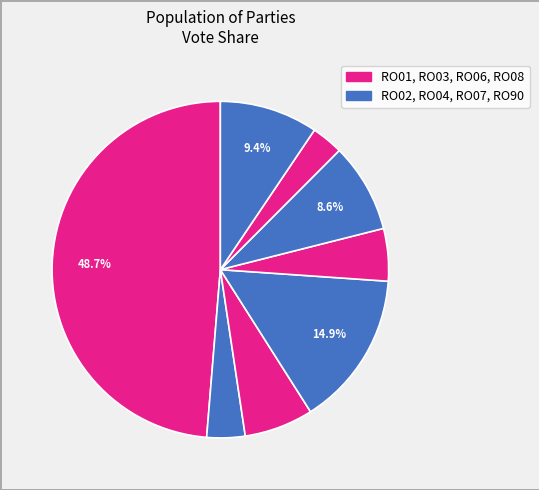

Is there any slice that represents more than half of the pie?

No